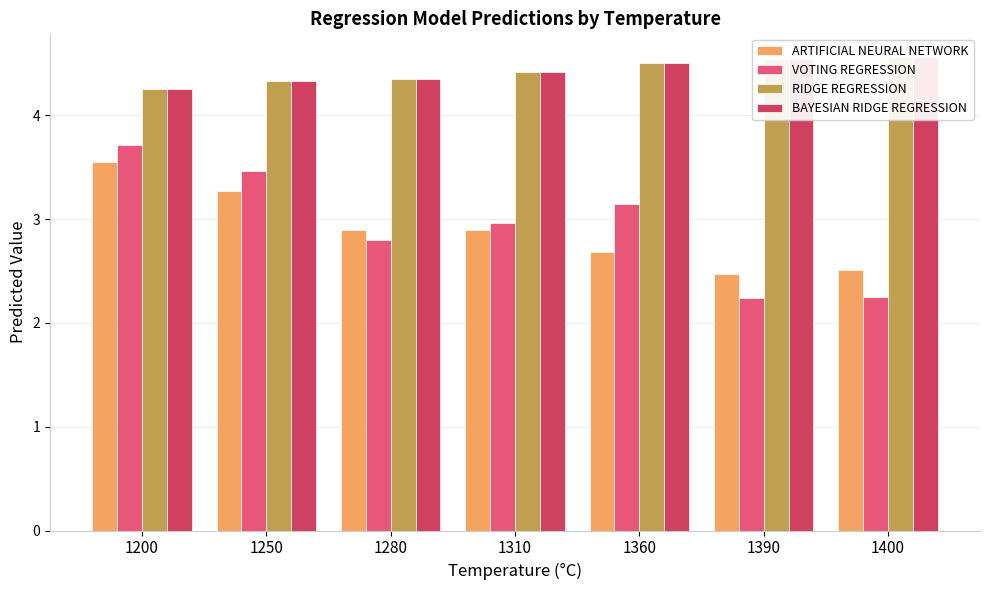

Which category has the lowest value in the ARTIFICIAL NEURAL NETWORK series?

1390